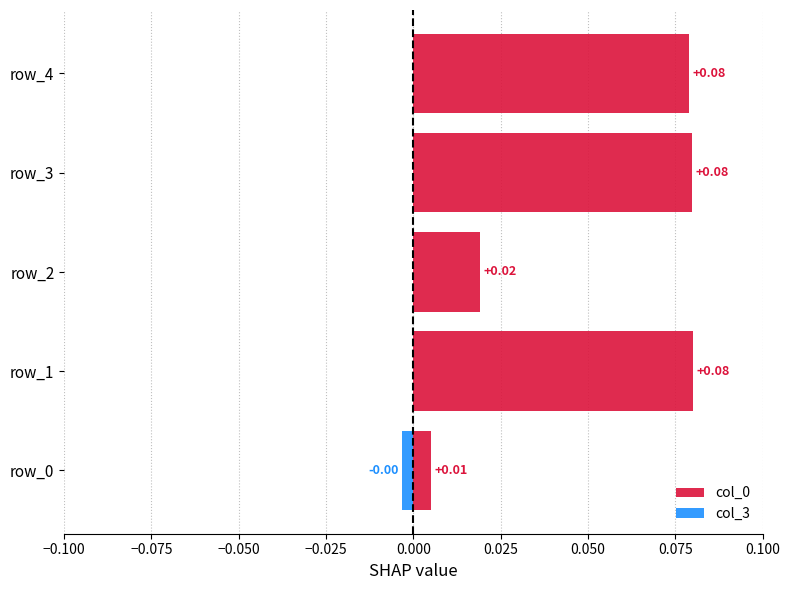

What are all the series names shown in the legend?

col_0, col_3